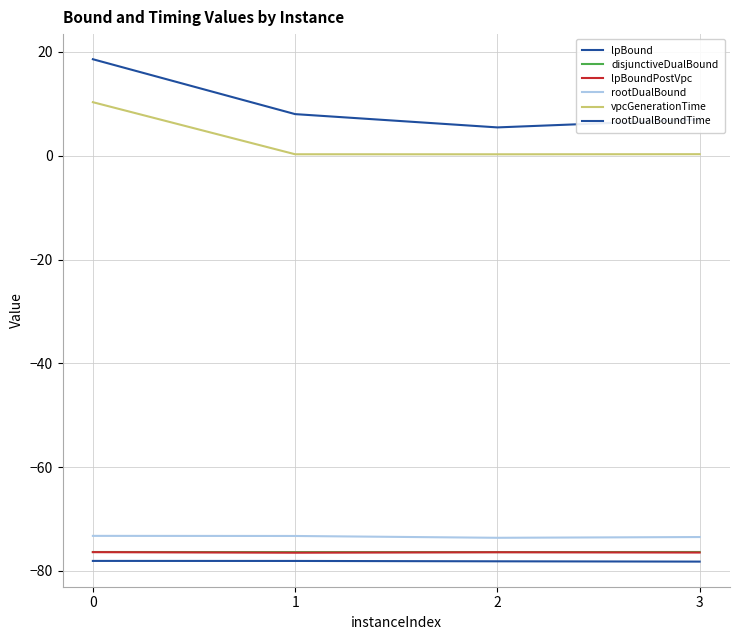

True or false: lpBoundPostVpc and lpBound cross at least once.

False